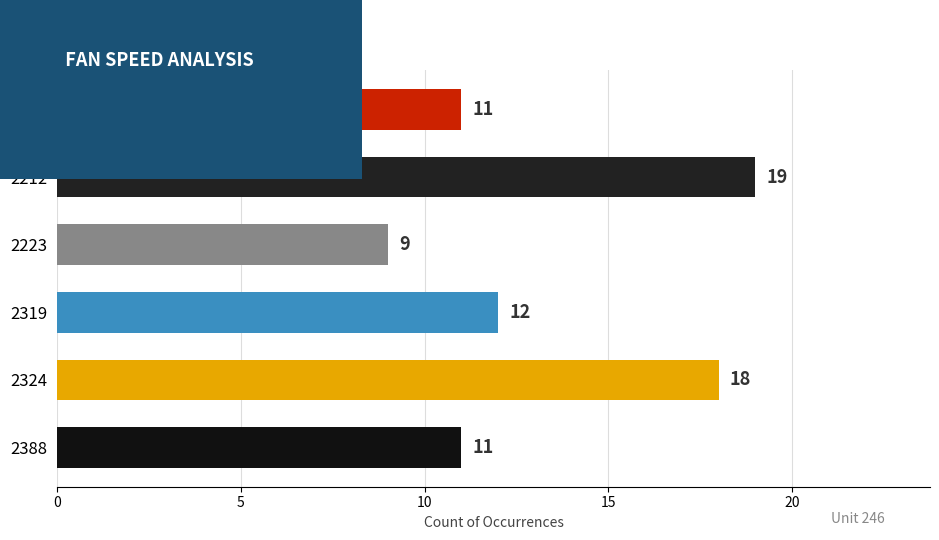

True or false: the data shows 11 at 2388.

True